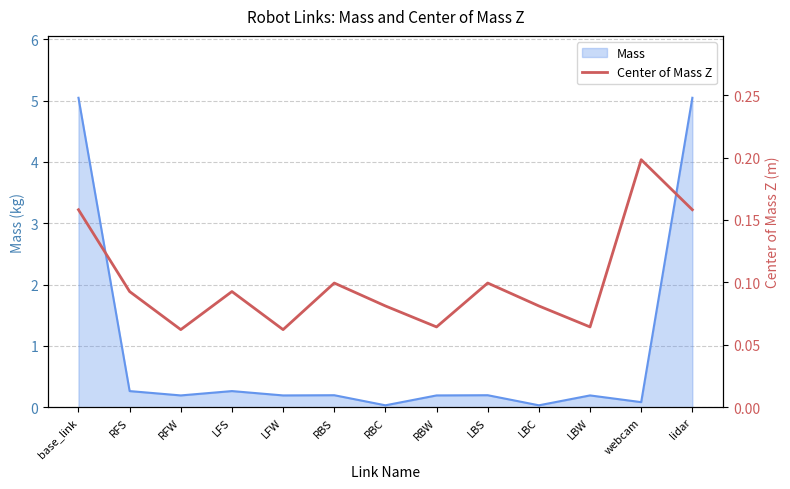

What is the label of the 13th point from the right?

base_link